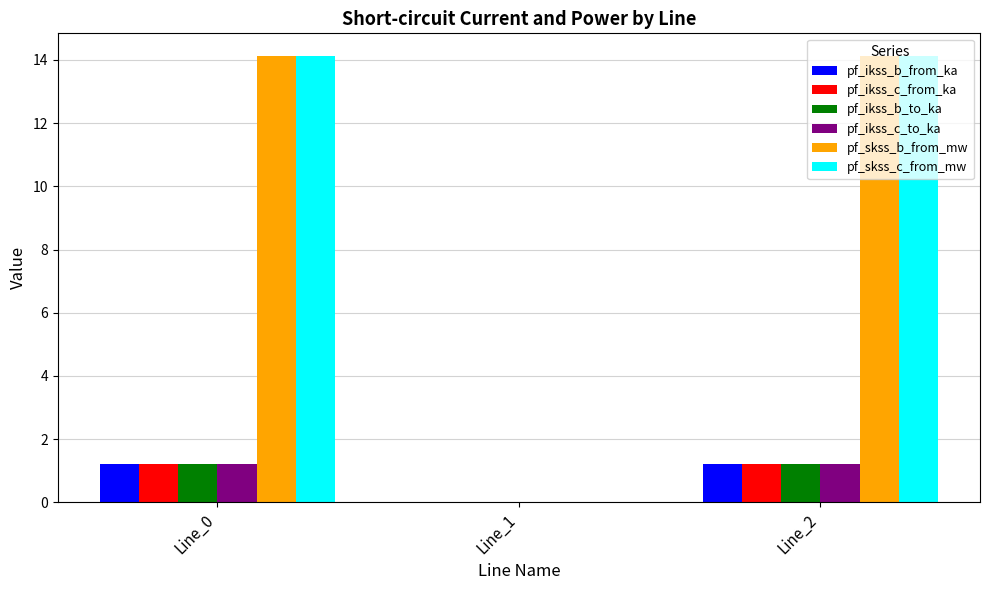

How many groups of bars are there?

3